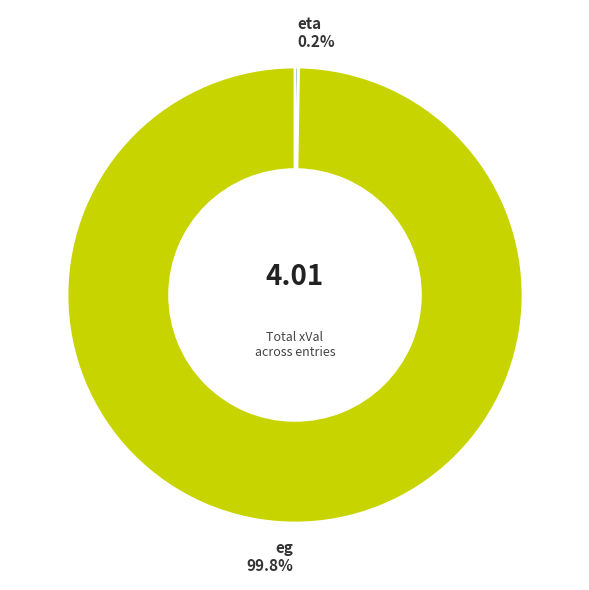

Does any single category account for the majority?

Yes